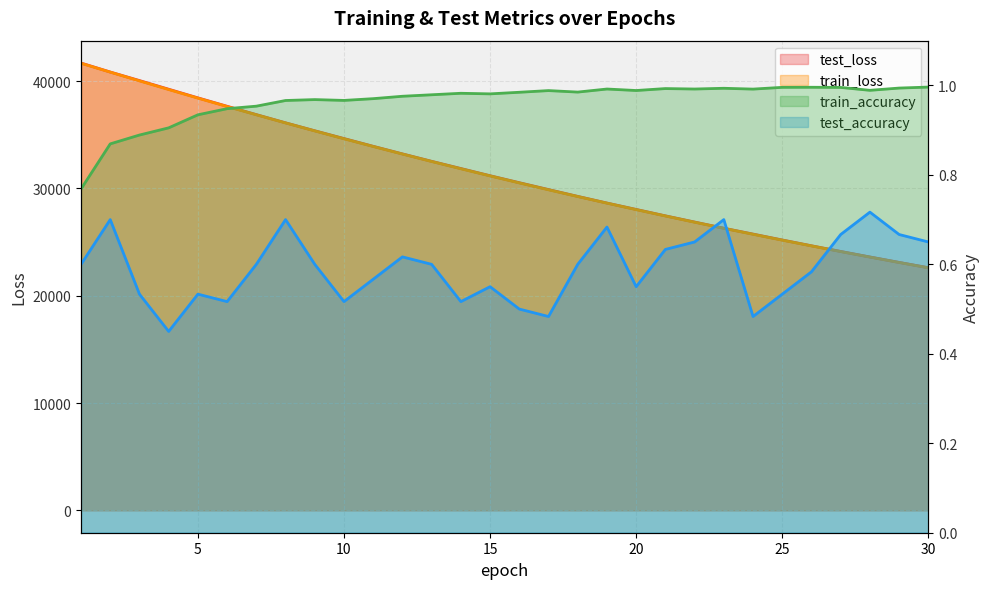

What is the value of the test_accuracy point at the 13th from the left?

0.6